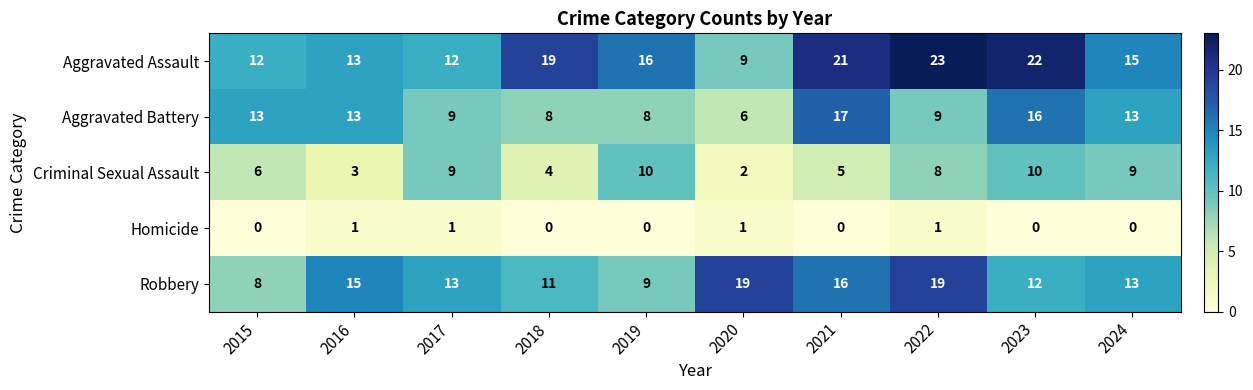

What is the average value of the Aggravated Battery series?

11